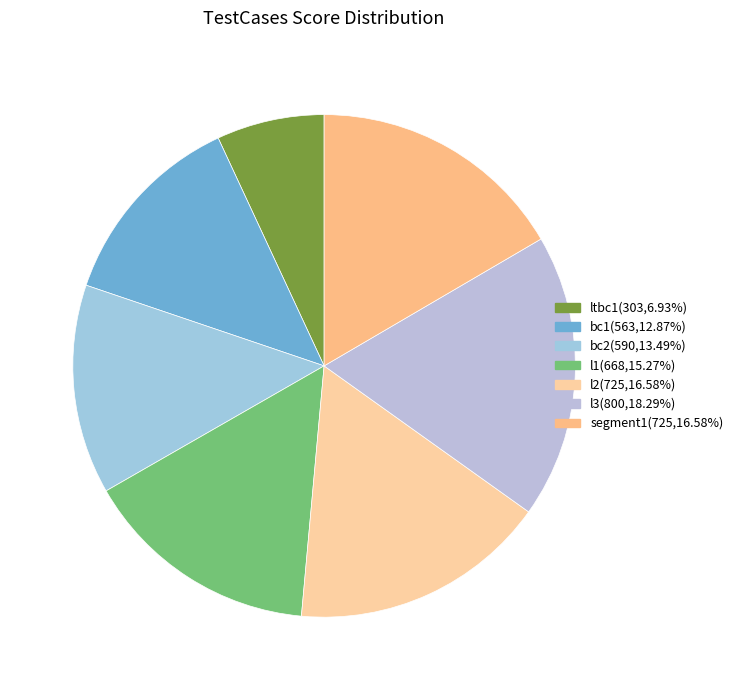

Is the sum of l1 and l3 greater than half?

No